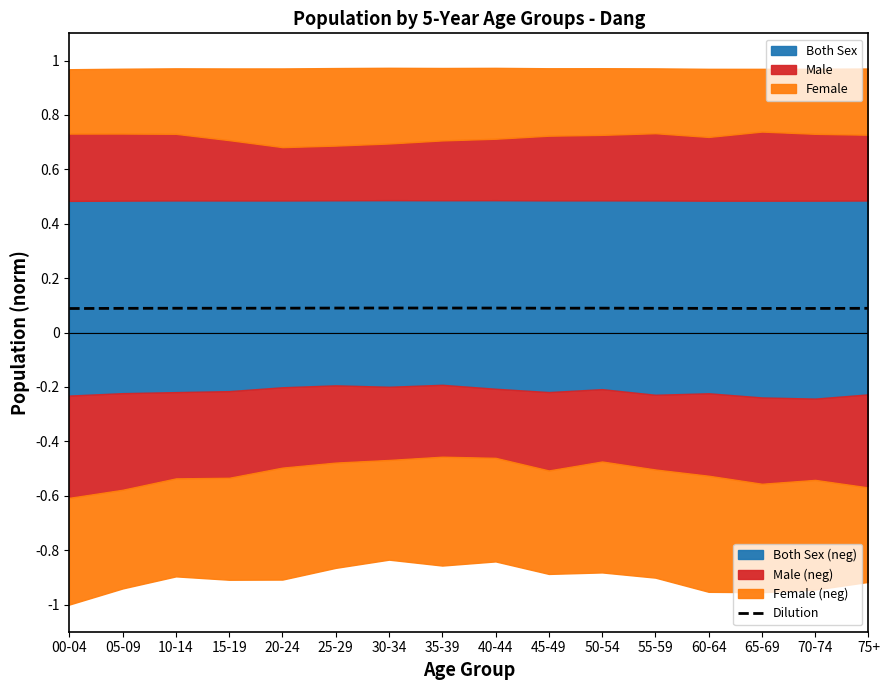

True or false: Dilution has a value of 0.1 at 55-59.

True